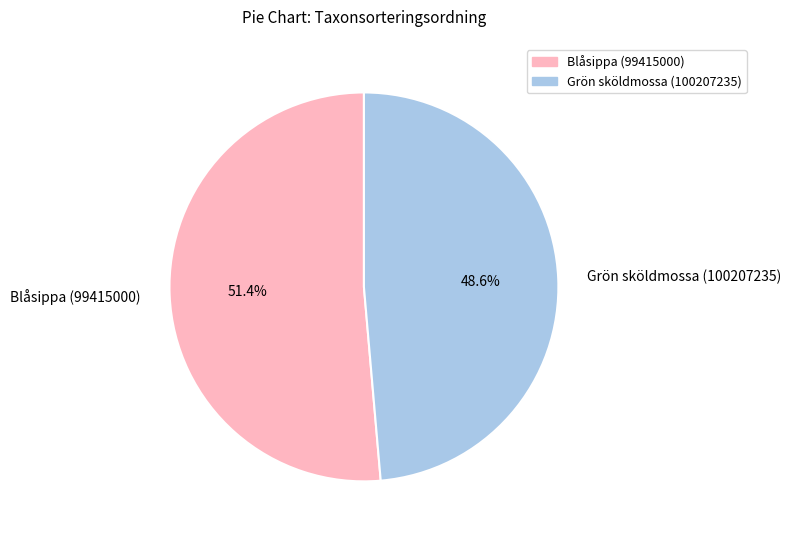

Which slice is the largest?

Blåsippa (99415000)